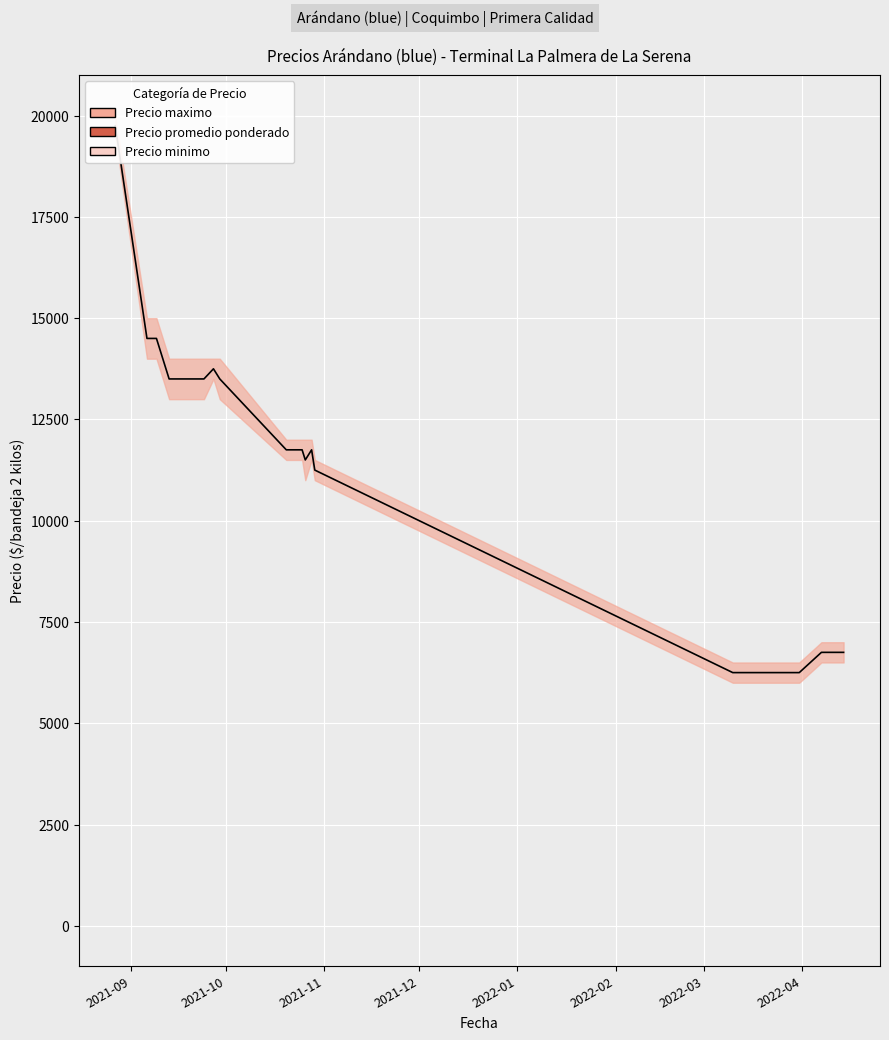

Which category has the highest value across all series?

2021-09